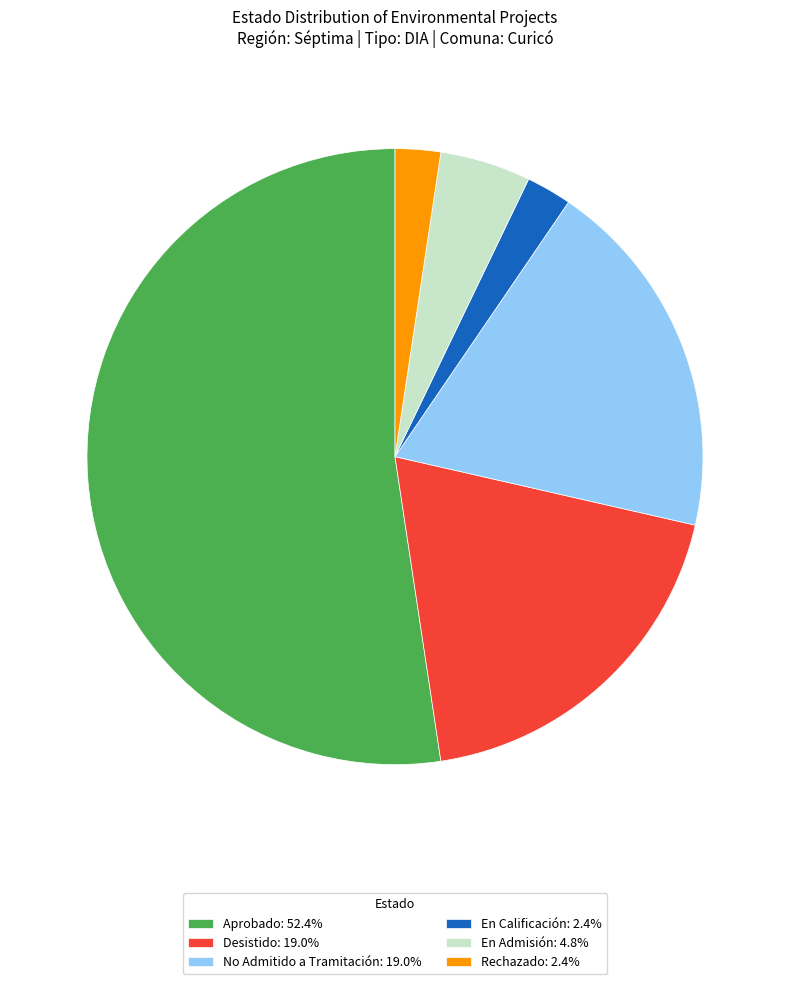

What is the largest slice in the pie chart?

Aprobado